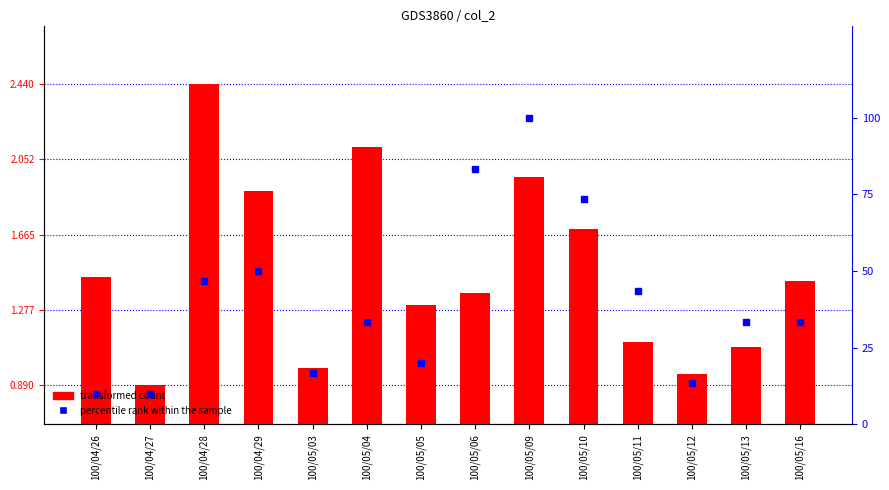

True or false: transformed count has a value of 0.6 at 100/05/06.

False